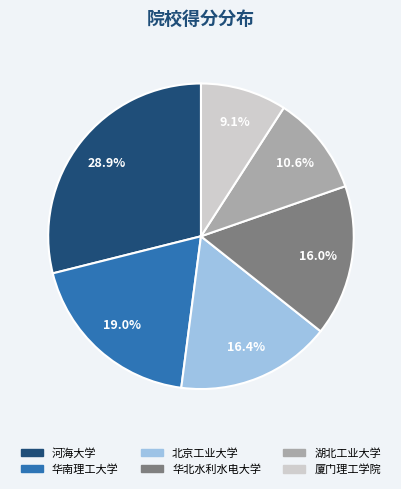

Count the number of slices in the pie.

6